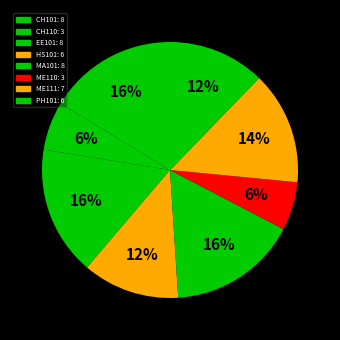

To the nearest percent, what is the difference between the PH101 and MA101 slice percentages?

4%